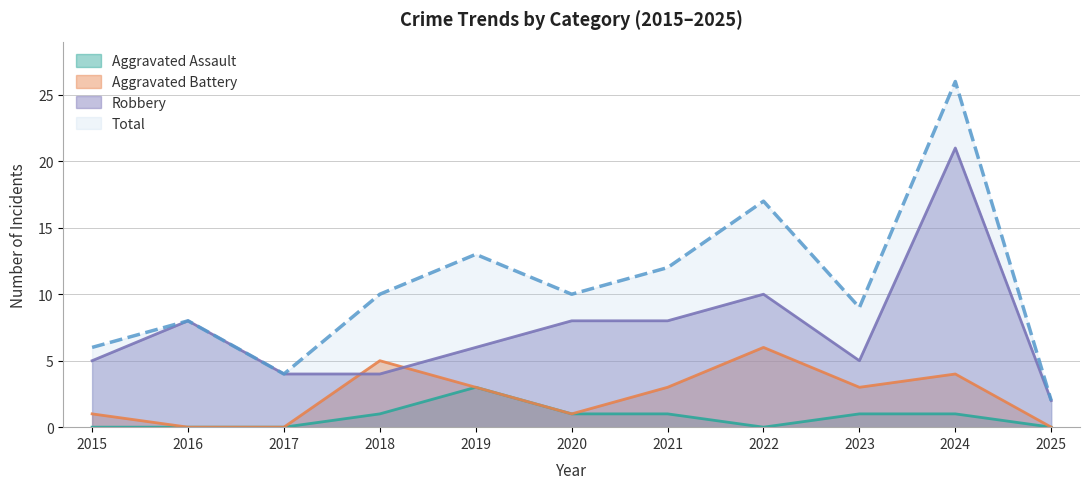

True or false: Aggravated Battery has more than 2 interior local peaks.

True